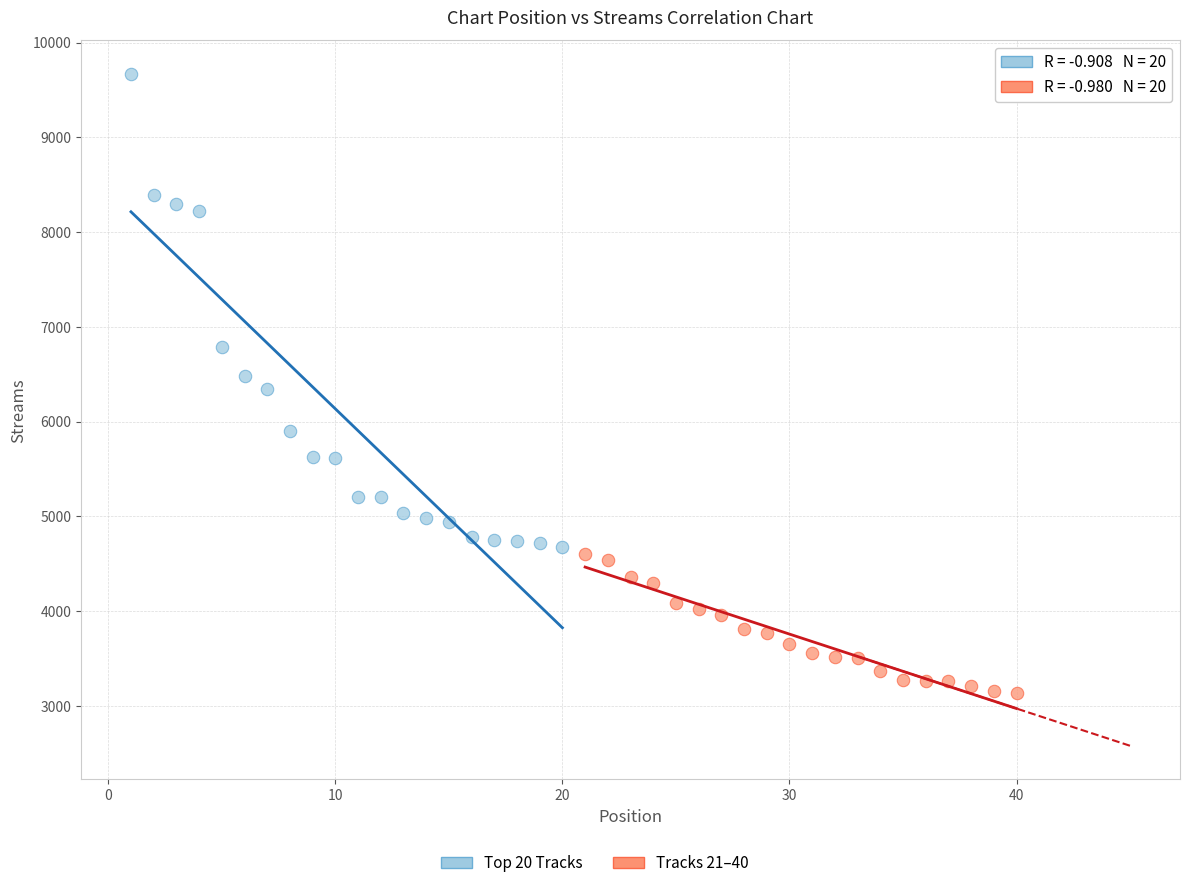

Which series contains the highest Y value?

Top 20 Tracks